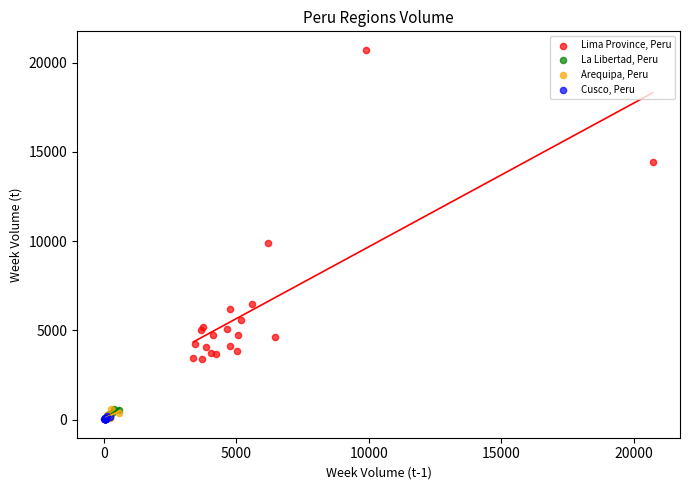

Which series contains the highest Y value?

Lima Province, Peru